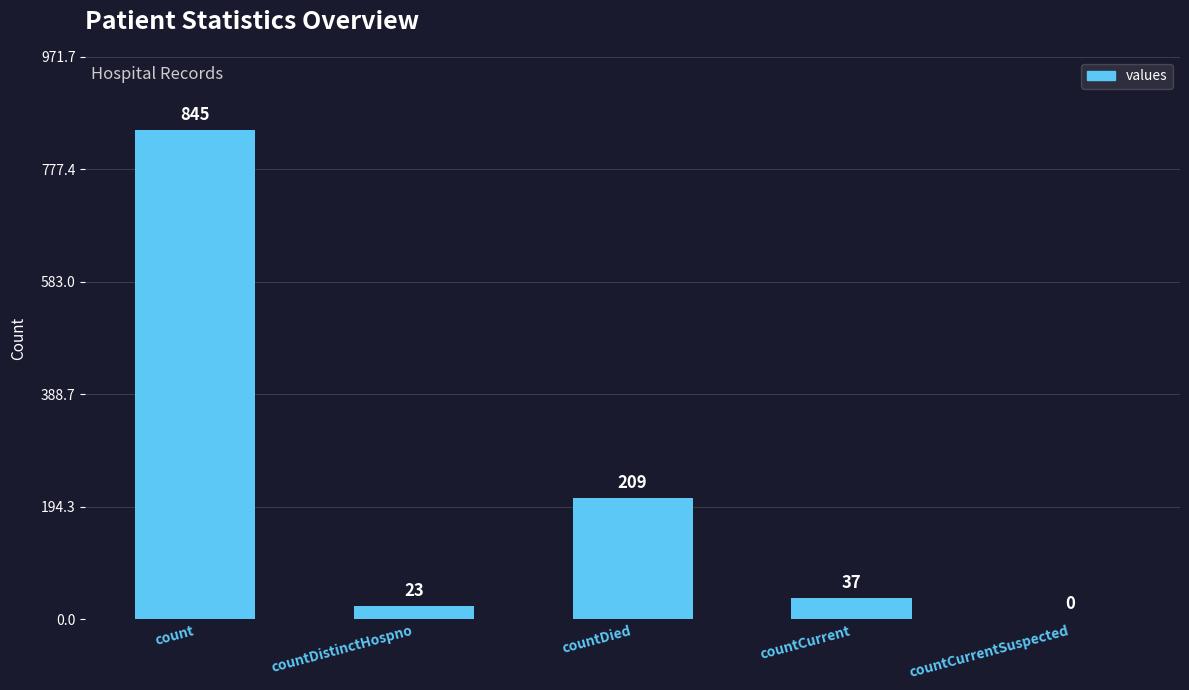

Does the chart contain stacked bars?

No